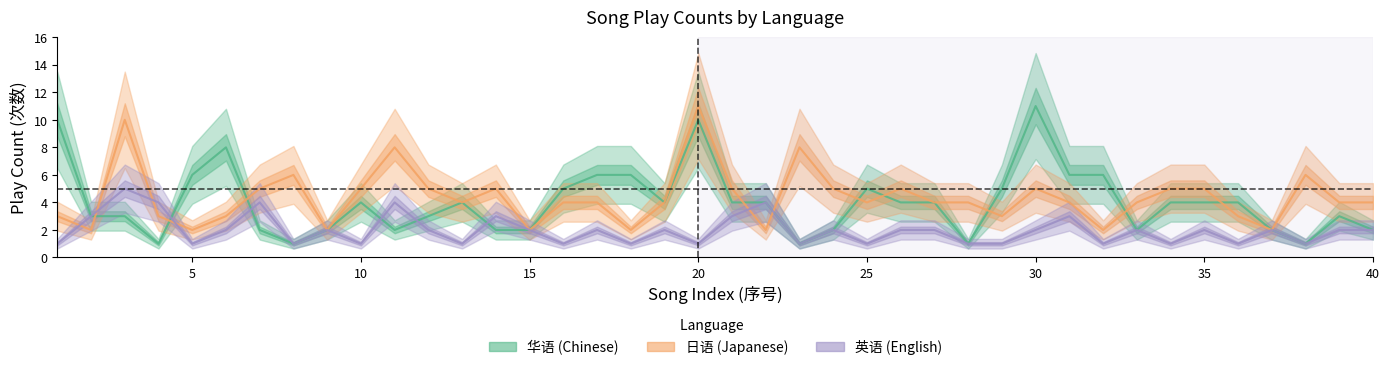

How many 日语 values are between 3 and 5?

26